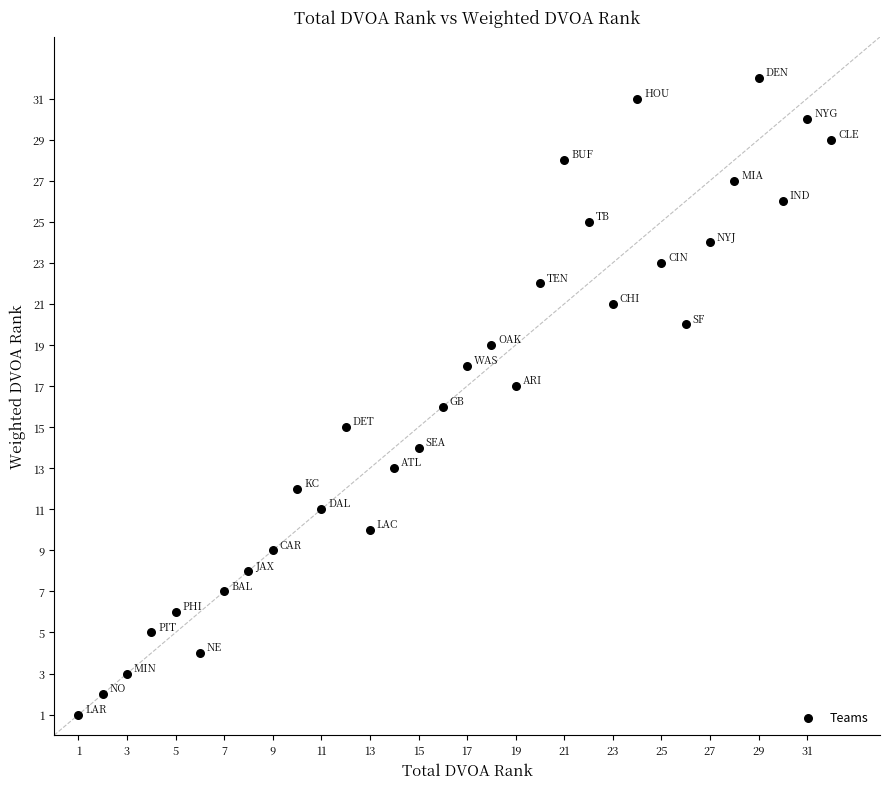

What is the range of Y values (max minus min)?

31